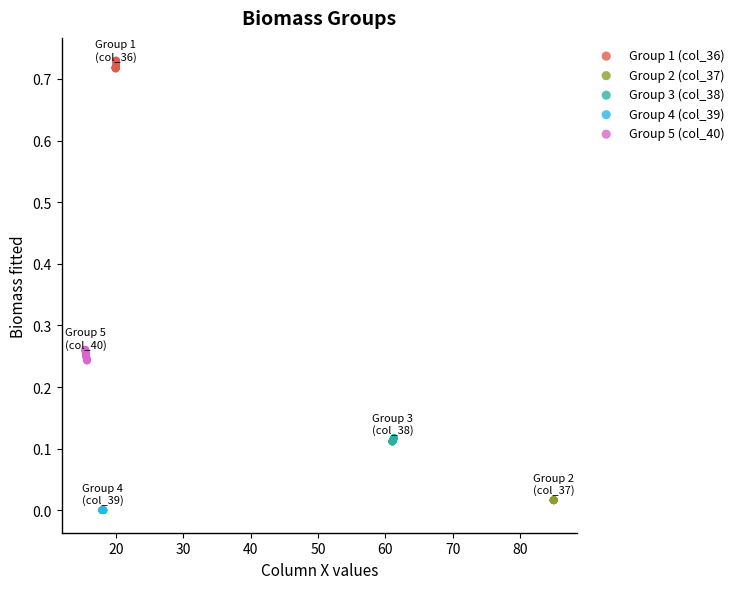

Which series reaches the maximum Y coordinate?

Group 1 (col_36)